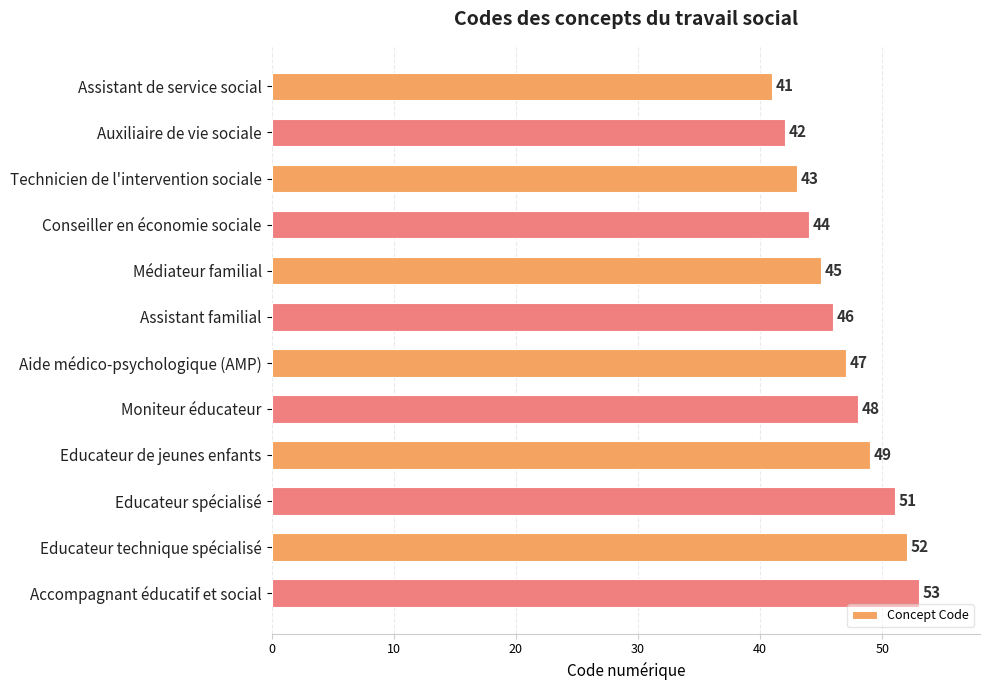

What is the sum of all values?

561